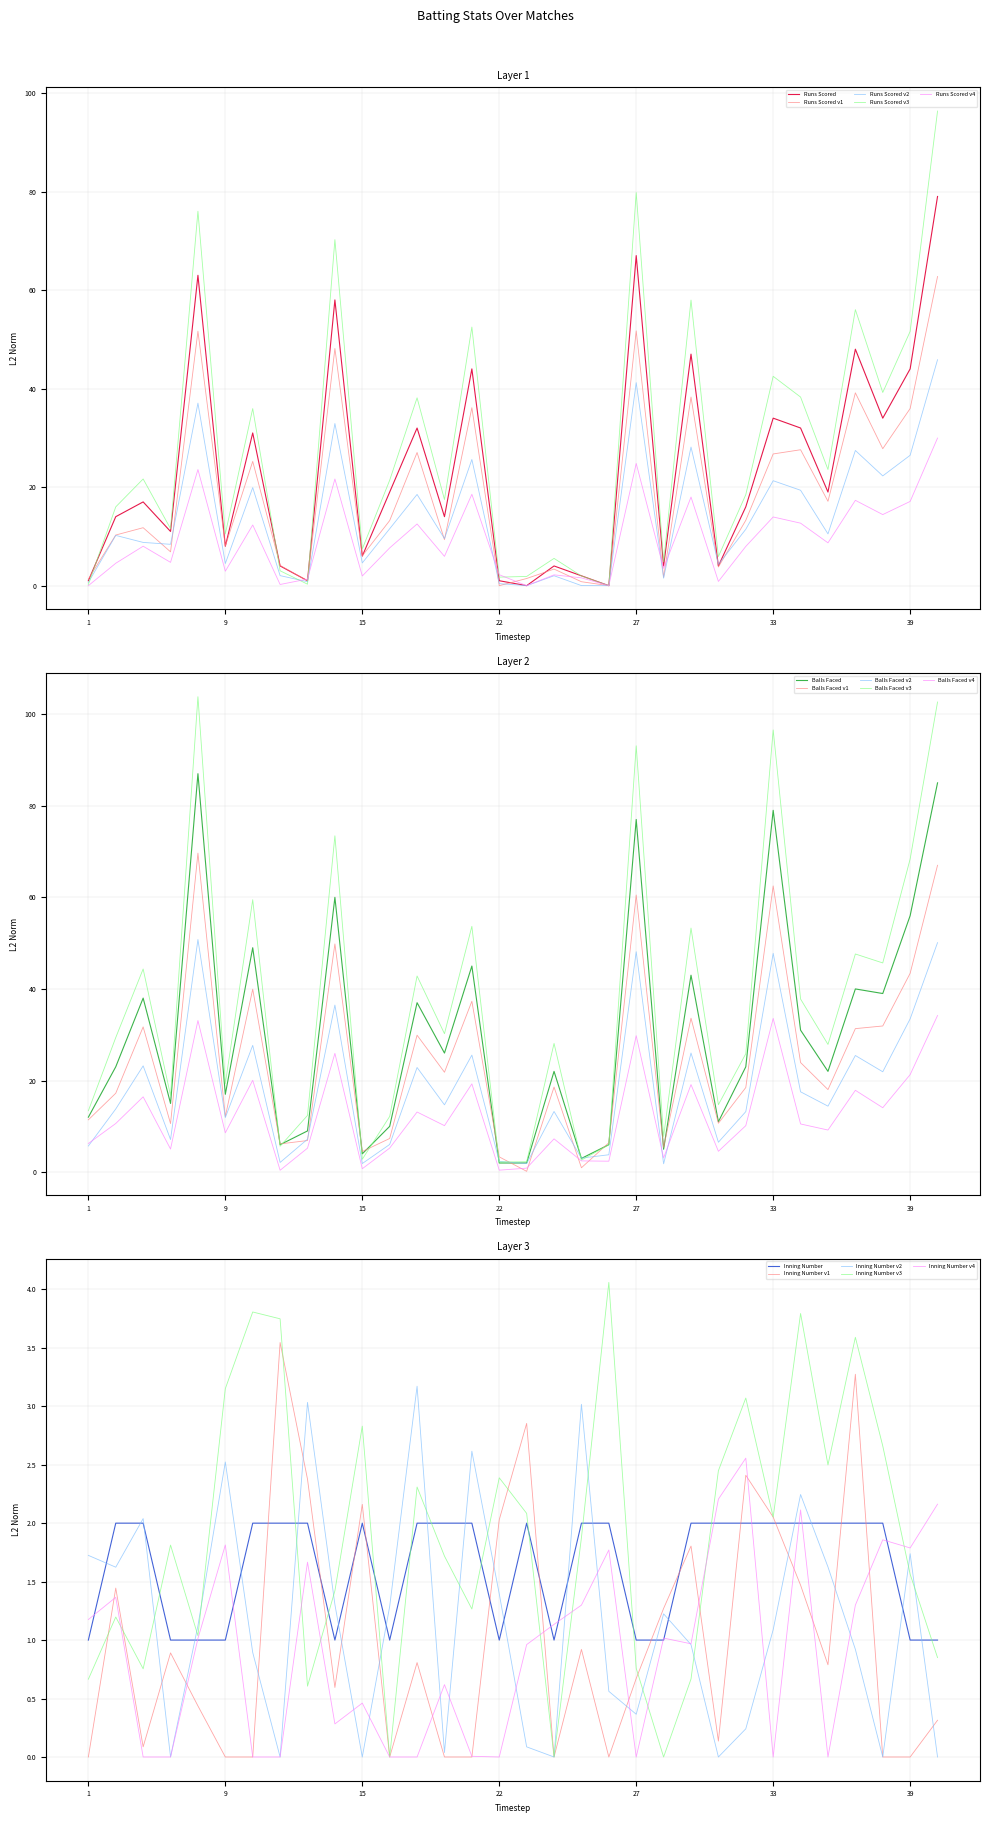

At which label is Balls Faced closest to 44?

21